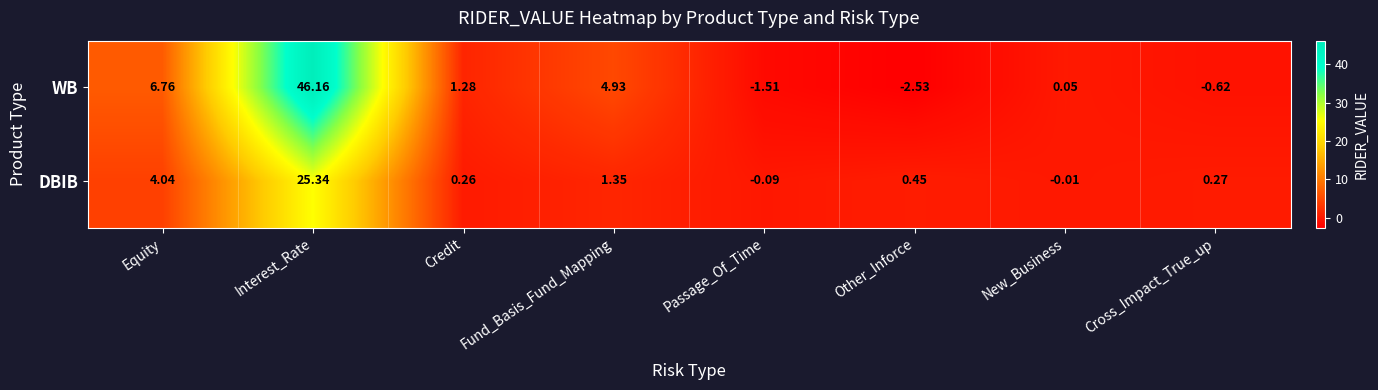

Which label corresponds to the largest value in the chart?

Interest_Rate